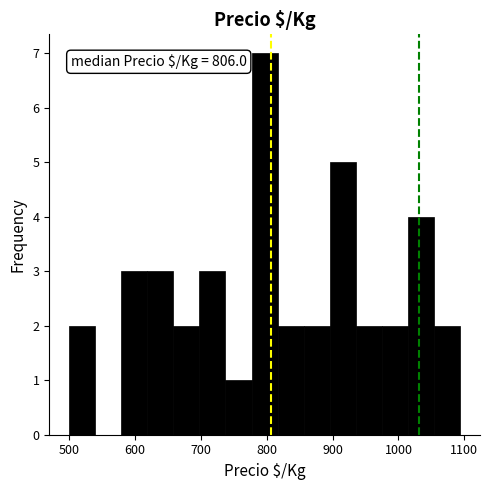

Around what value on the x-axis is the tallest bar? Give the approximate position of its centre, as read against the axis.

800